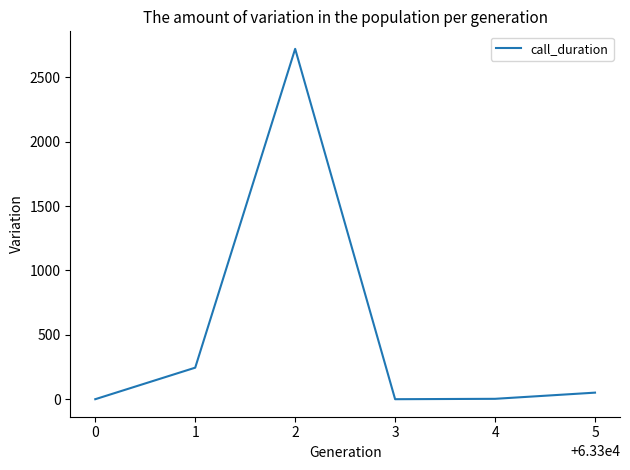

The value at 1 is 245. True or false?

True